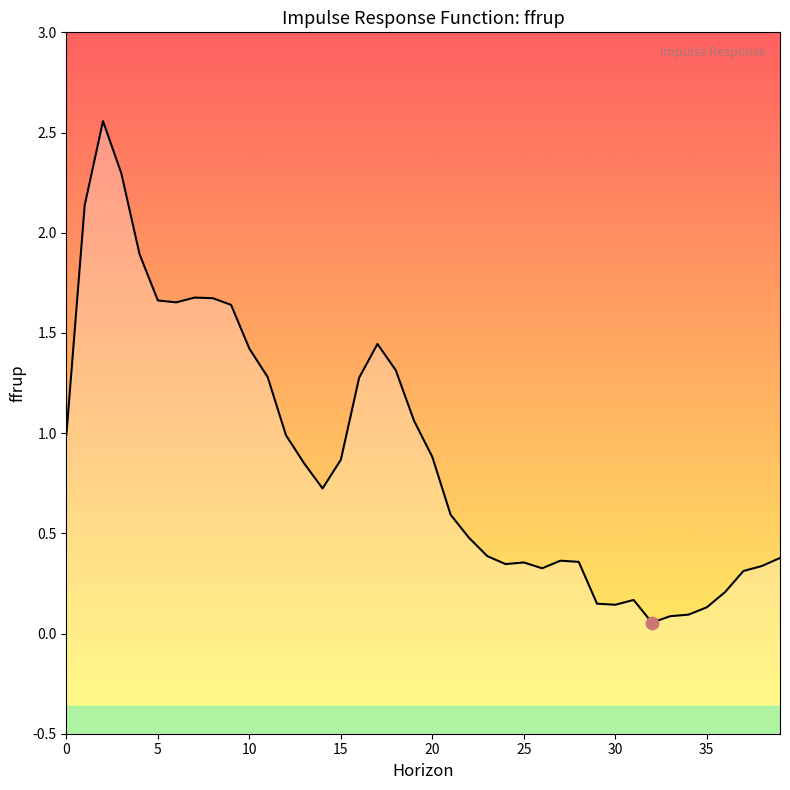

Between 0 and 10, which is larger?

10